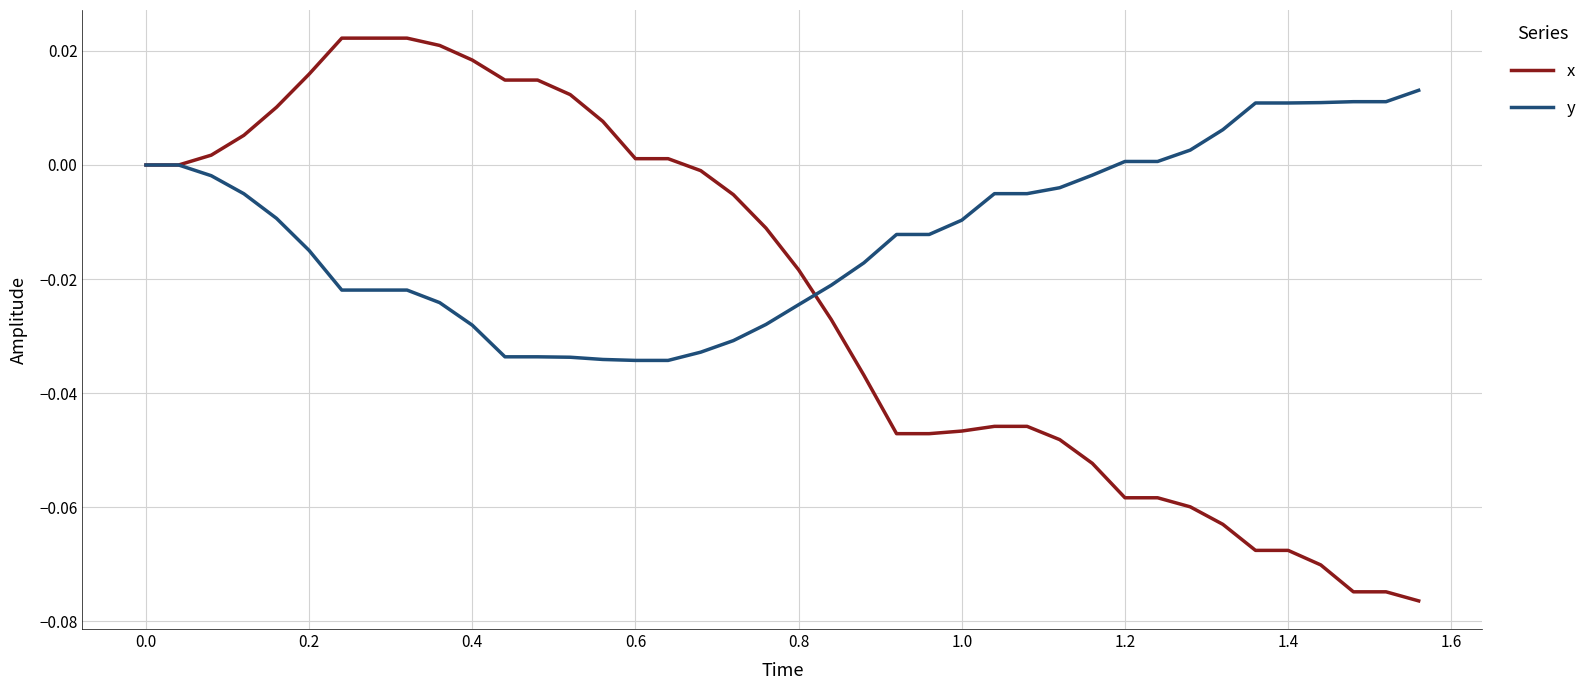

List the series in order of their peak value, highest first.

x, y